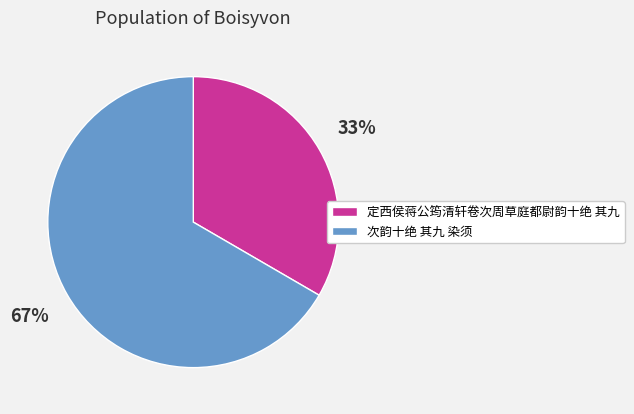

The 次韵十绝 其九 染须 slice represents 79% of the pie. True or false?

False